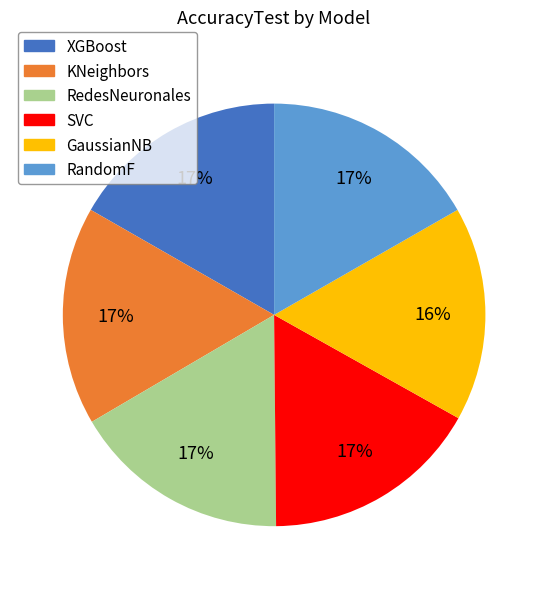

To the nearest percent, what is the average slice percentage?

17%